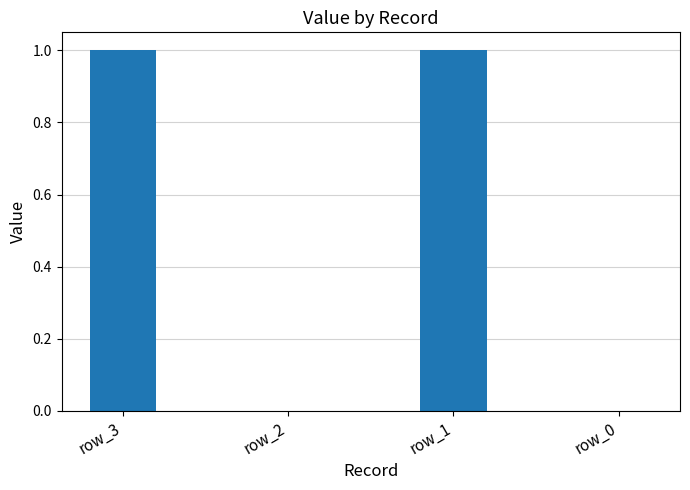

Reading left to right, list all the values displayed in this chart.

1	0	1	0